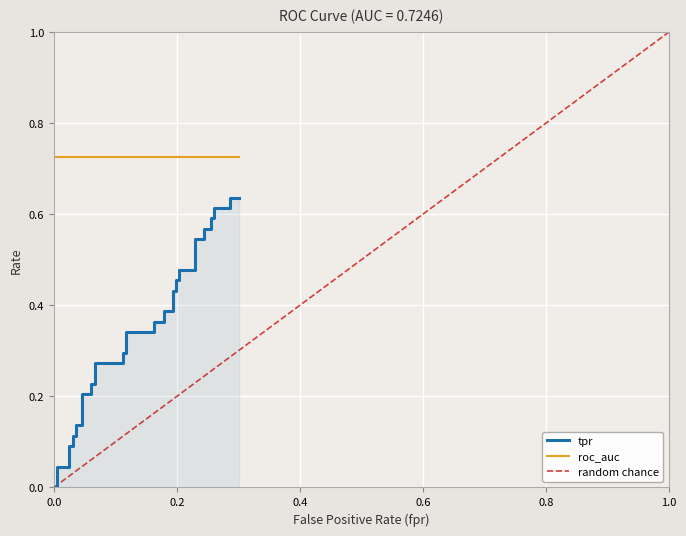

Reading right to left, transcribe all the data shown in this chart.

0.6	0.6	0.6	0.6	0.6	0.6	0.6	0.6	0.5	0.5	0.5	0.5	0.5	0.5	0.4	0.4	0.4	0.4	0.4	0.4	0.3	0.3	0.3	0.3	0.3	0.3	0.2	0.2	0.2	0.2	0.1	0.1	0.1	0.1	0.1	0.1	0.0	0.0	0.0	0.0